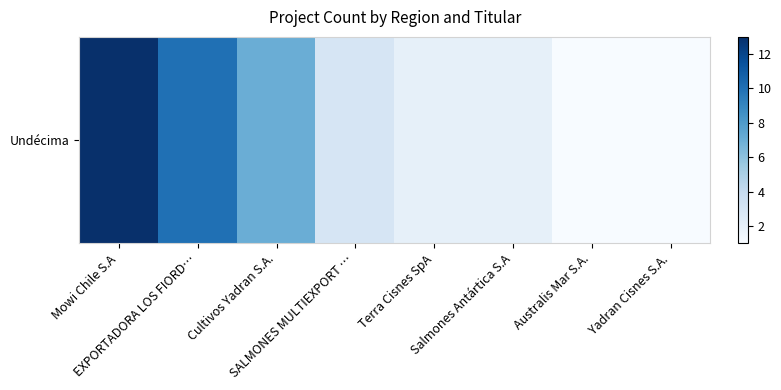

The value at Cultivos Yadran S.A. is 12. True or false?

False